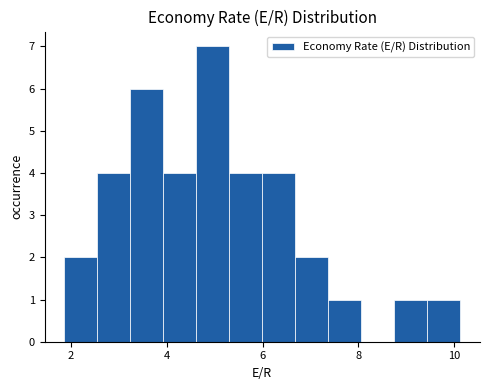

Read against the x-axis, roughly where is the centre of the tallest bar?

5.0